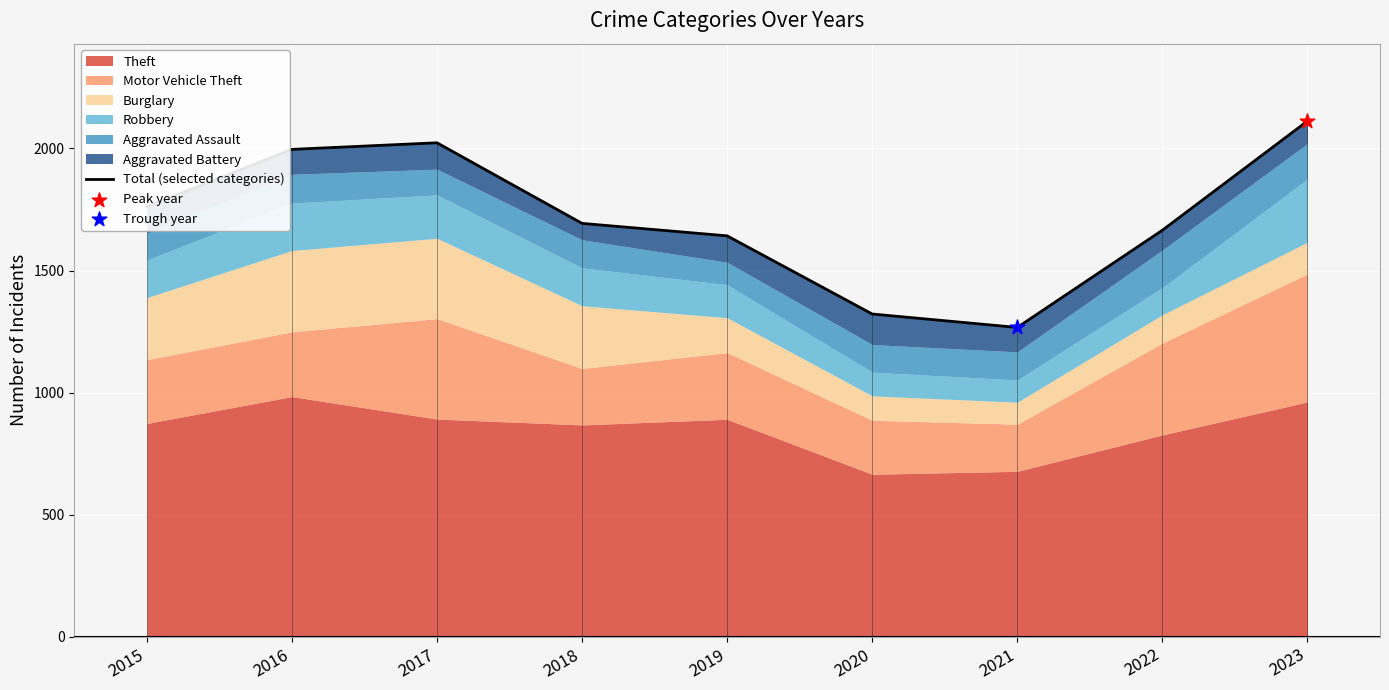

What is the change in value from 2021 to 2022?

+398